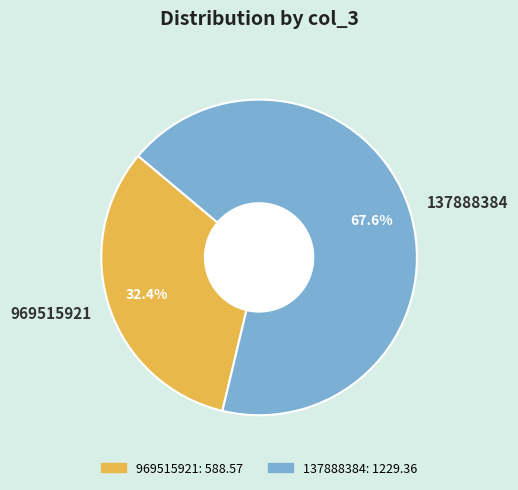

Rank the categories by value from lowest to highest.

969515921, 137888384